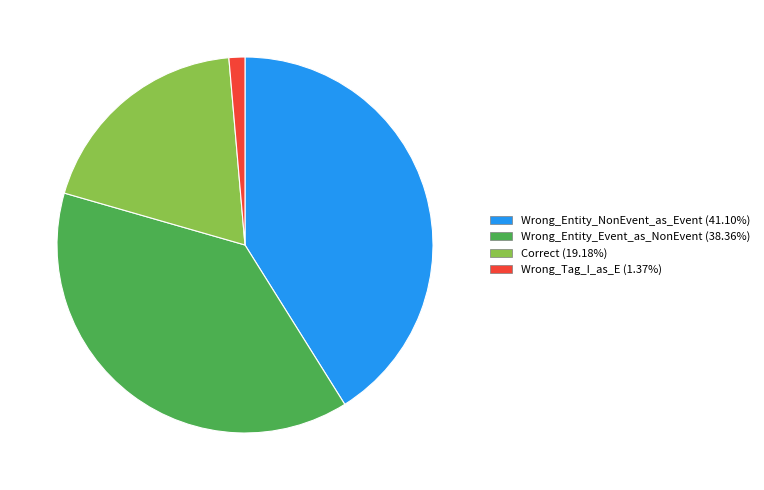

Is the sum of Wrong_Tag_I_as_E and Correct greater than half?

No